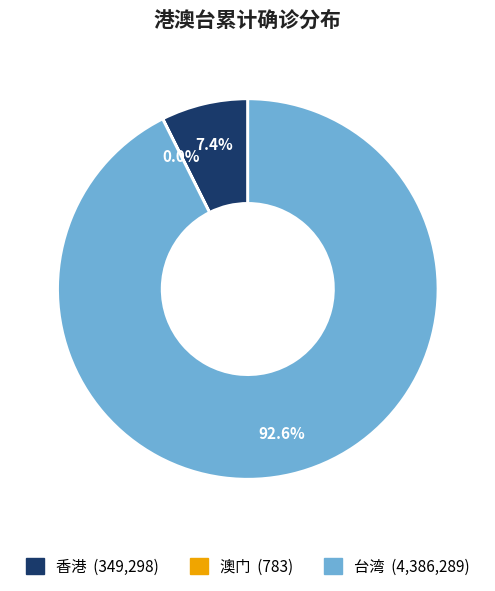

What is the largest slice in the pie chart?

台湾